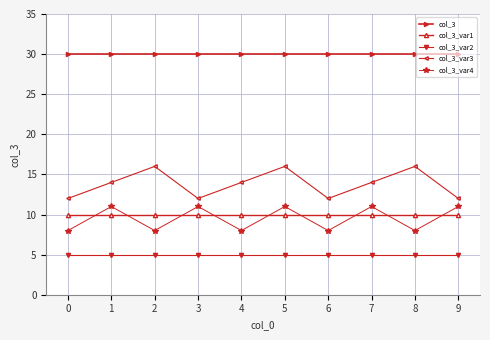

At which category is the sum across all series the highest?

5